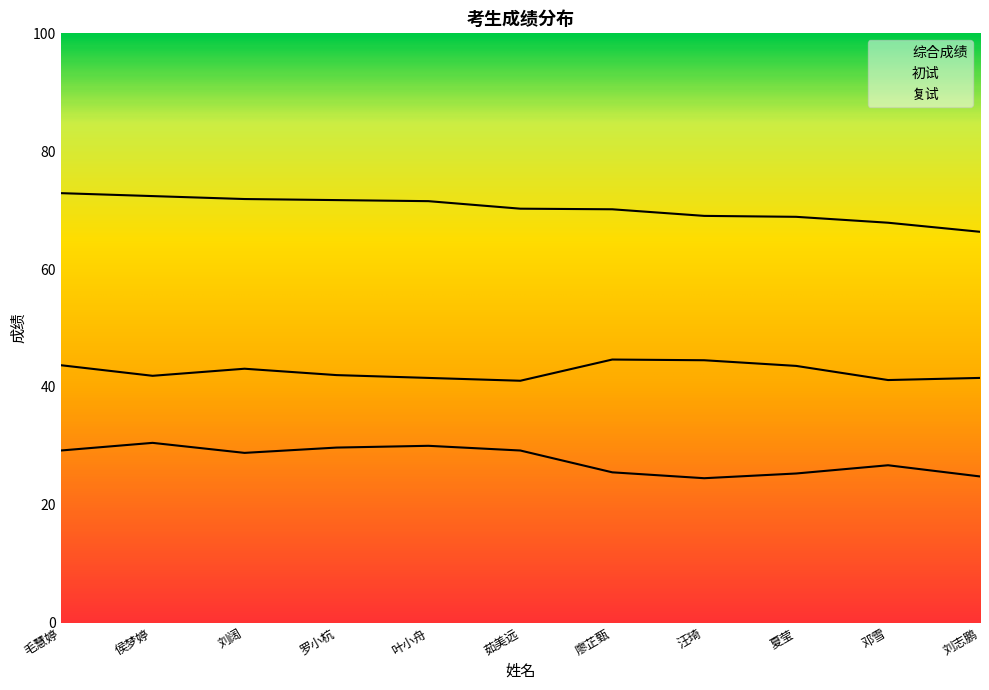

What is the label of the 10th point from the left?

邓雪